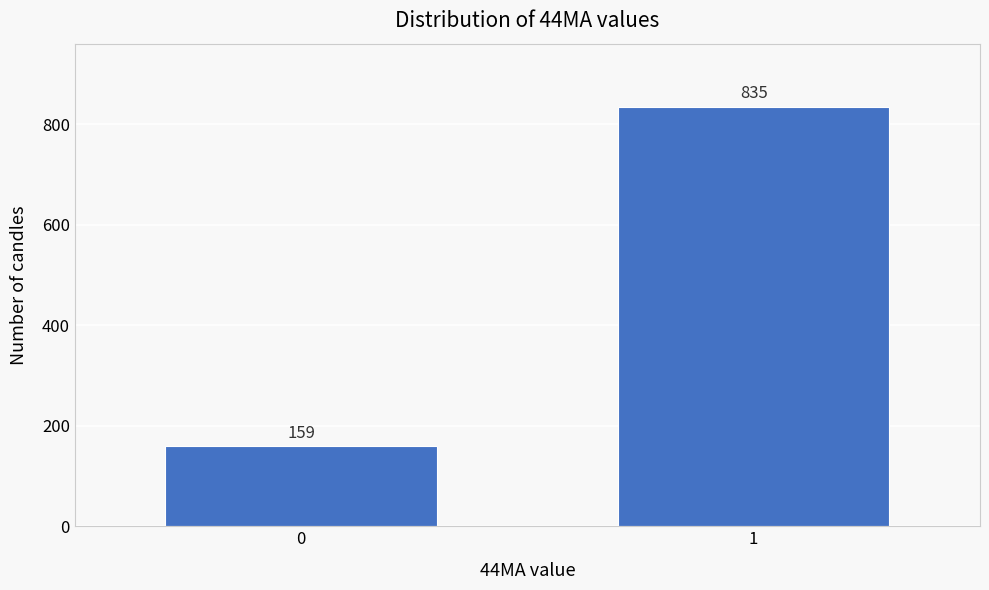

Reading left to right, what are all the values shown in this chart?

0=159	1=835